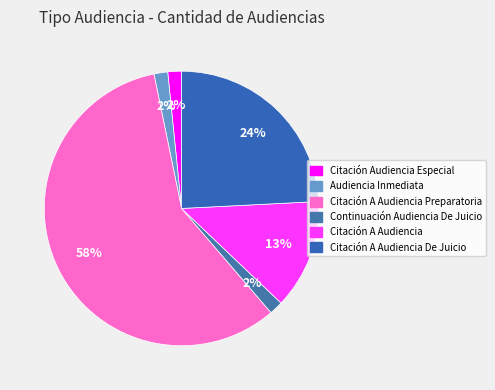

Does Citación A Audiencia Preparatoria represent more than half of the total?

Yes